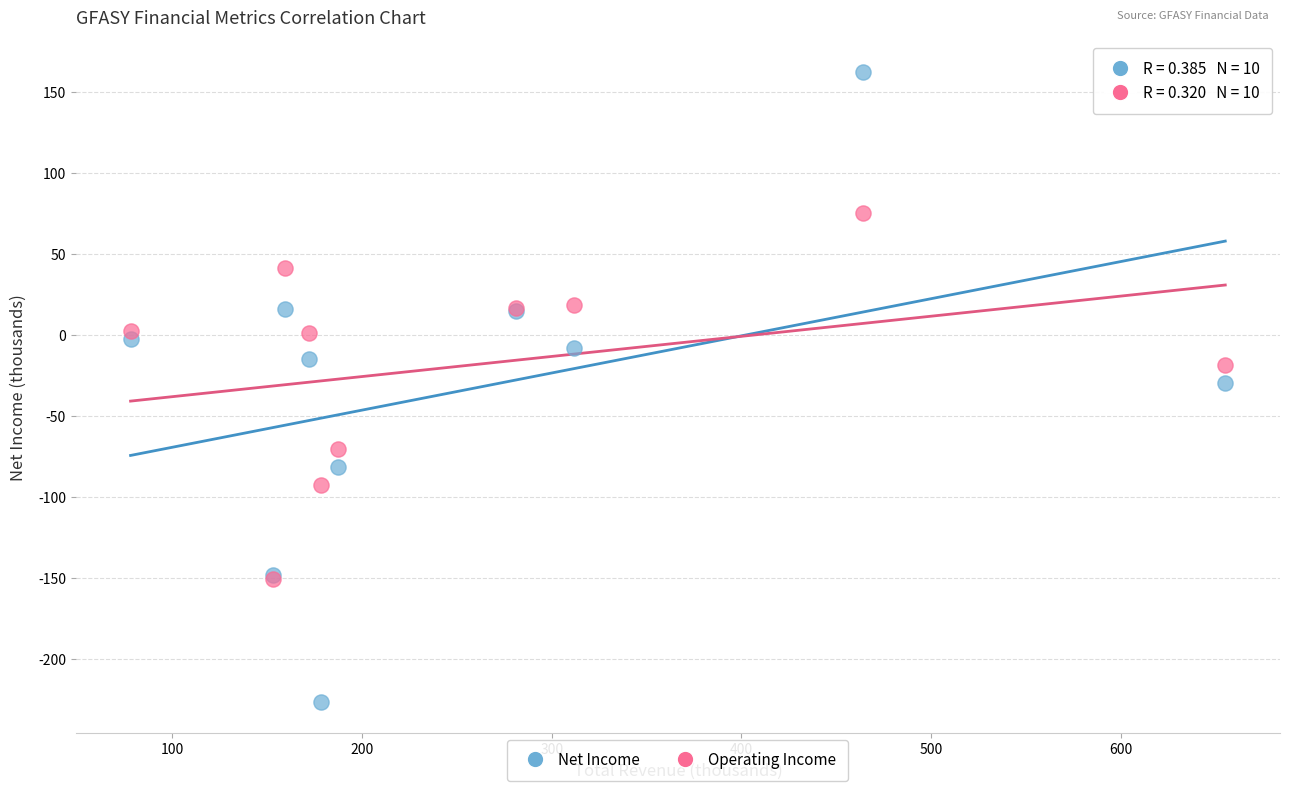

Which series has the widest spread of Y values?

Net Income